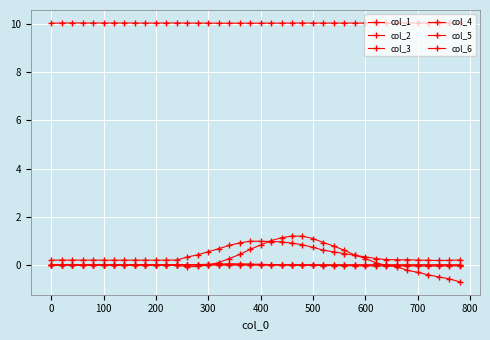

Is this an area chart (filled region under the line)?

No